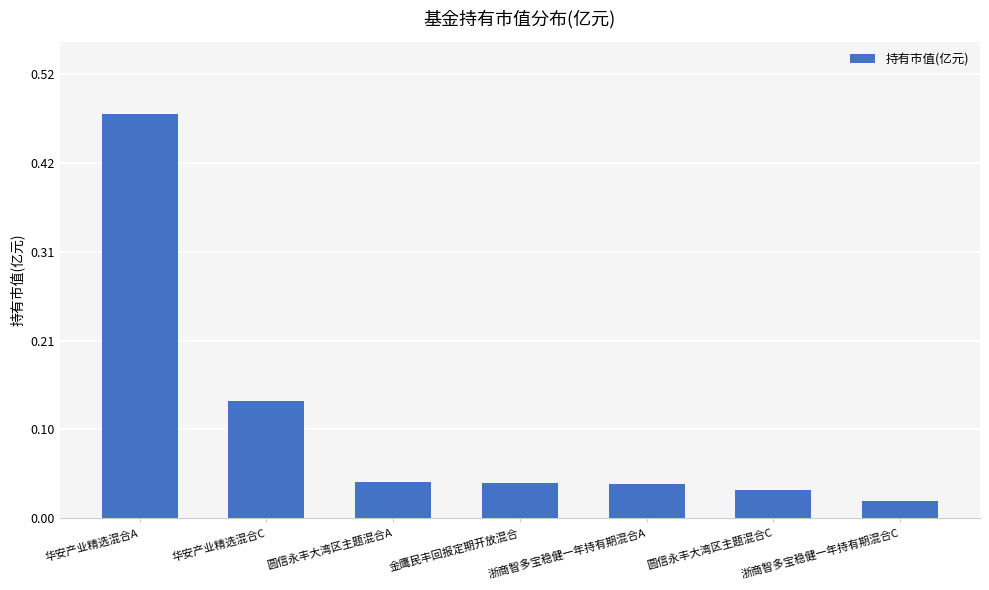

Which category has the lowest value across all series?

浙商智多宝稳健一年持有期混合C